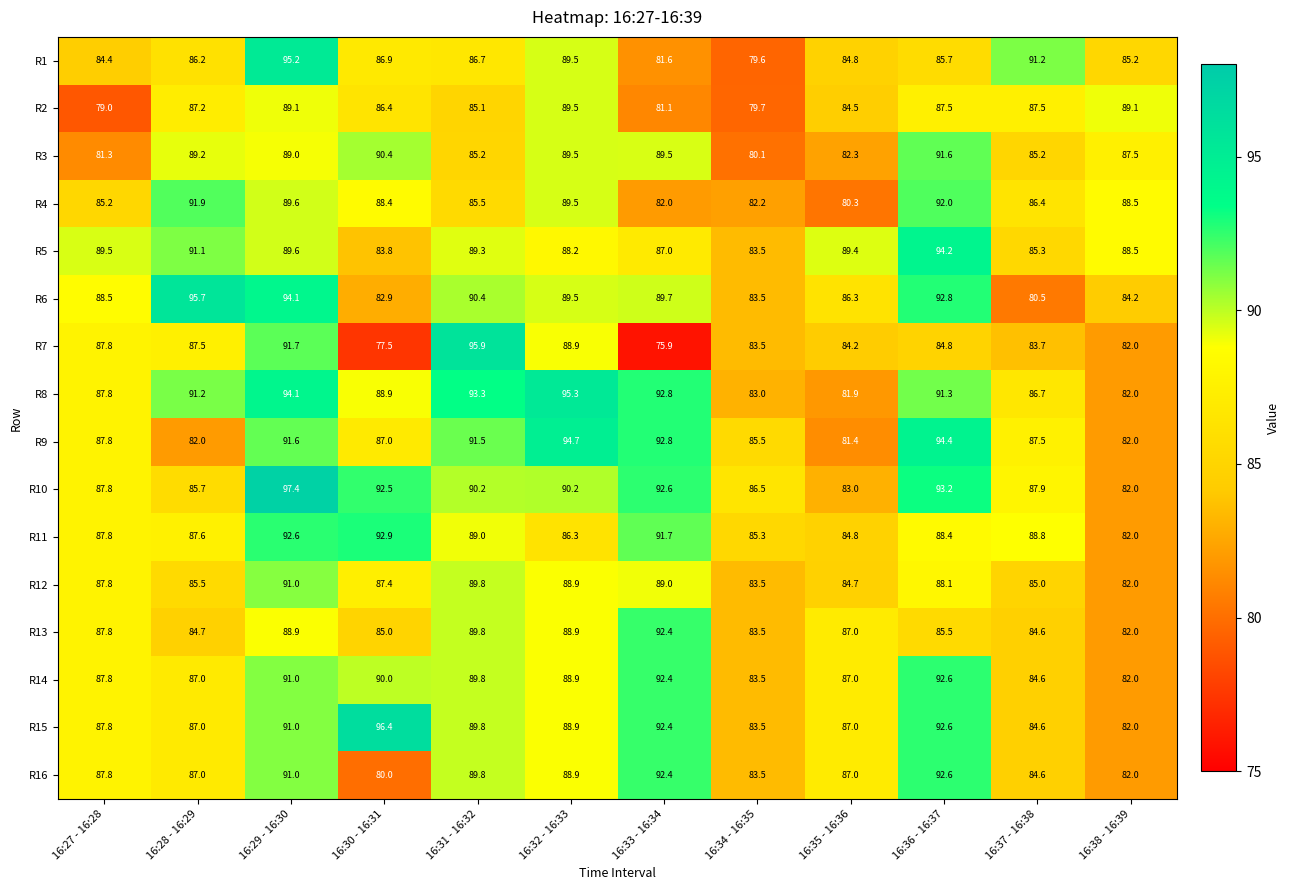

At 16:30 - 16:31, list the series in order from smallest to largest.

R7, R16, R6, R5, R13, R2, R1, R9, R12, R4, R8, R14, R3, R10, R11, R15